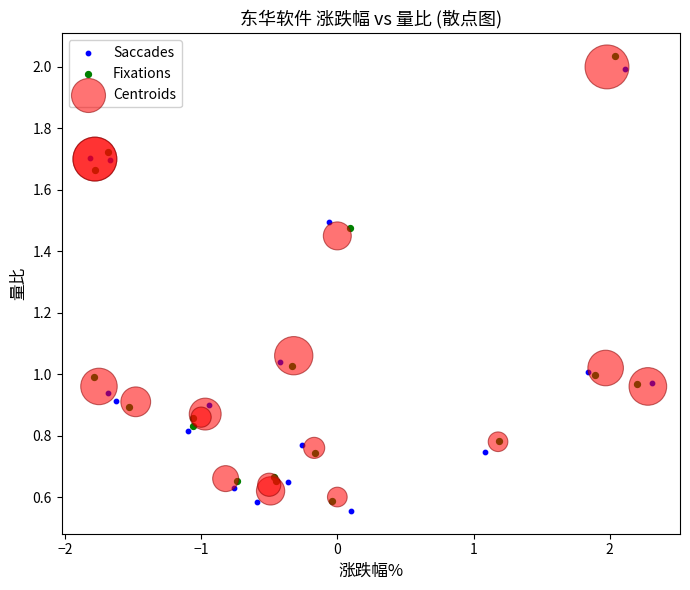

Which series contains the highest Y value?

Fixations